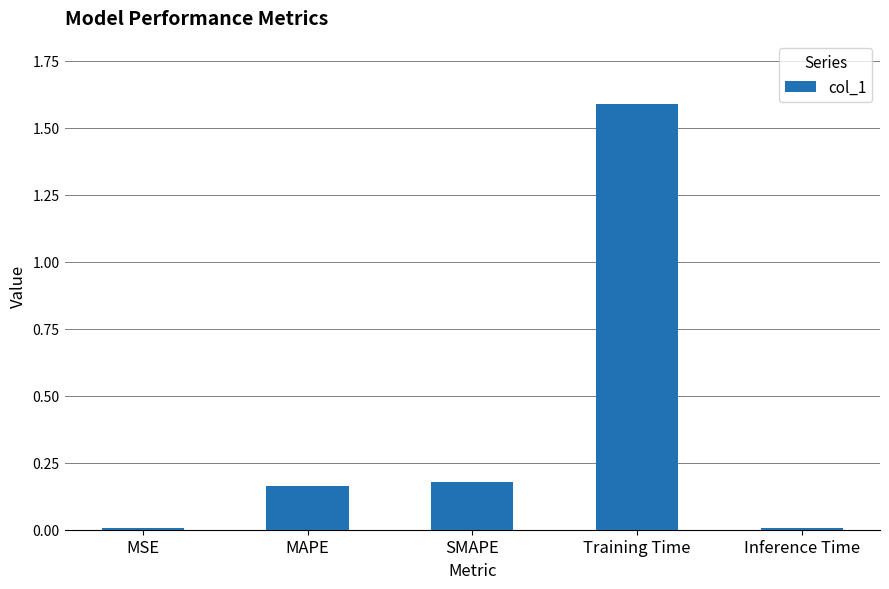

What is the label of the 3rd bar from the left?

SMAPE